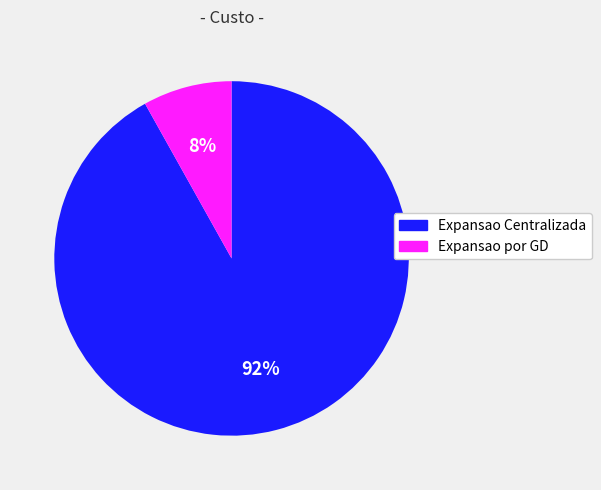

Rank the categories by value from highest to lowest.

Expansao Centralizada, Expansao por GD